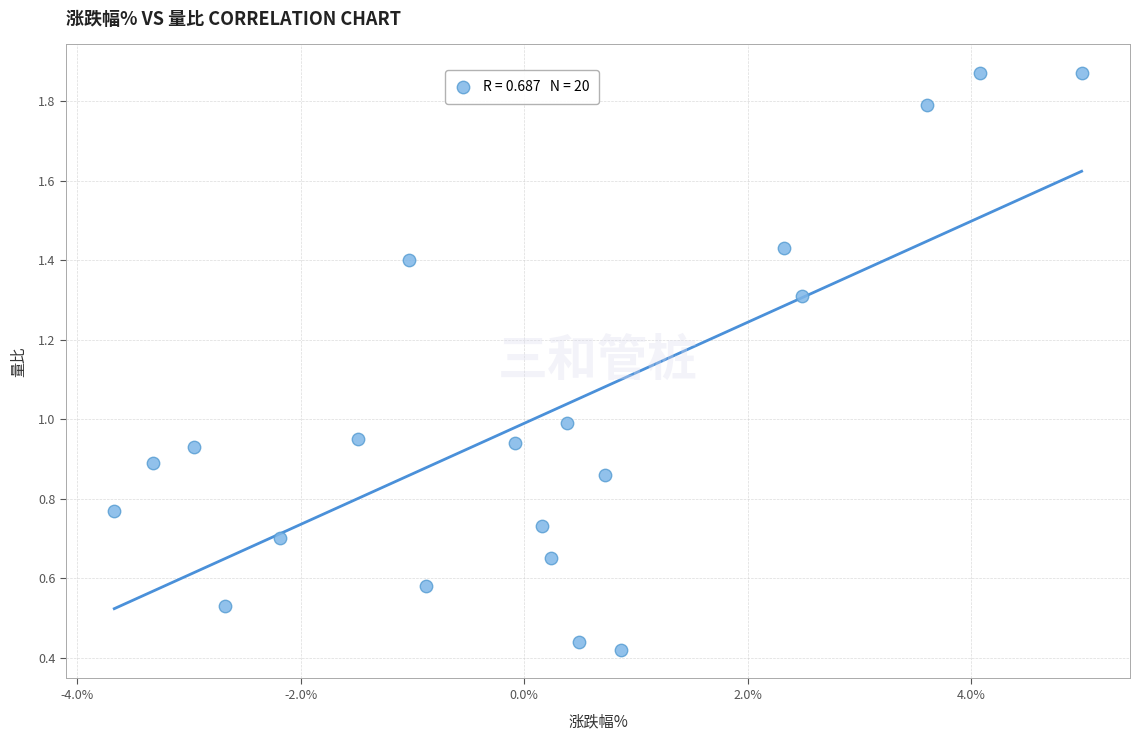

What is the range of X values (max minus min)?

8.7